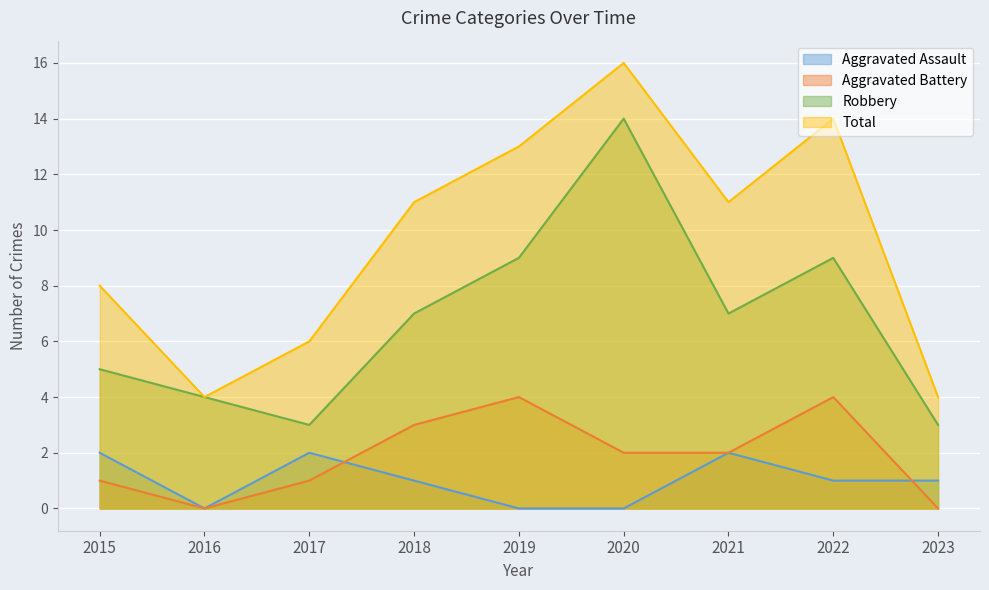

True or false: Total and Aggravated Assault cross at least once.

False